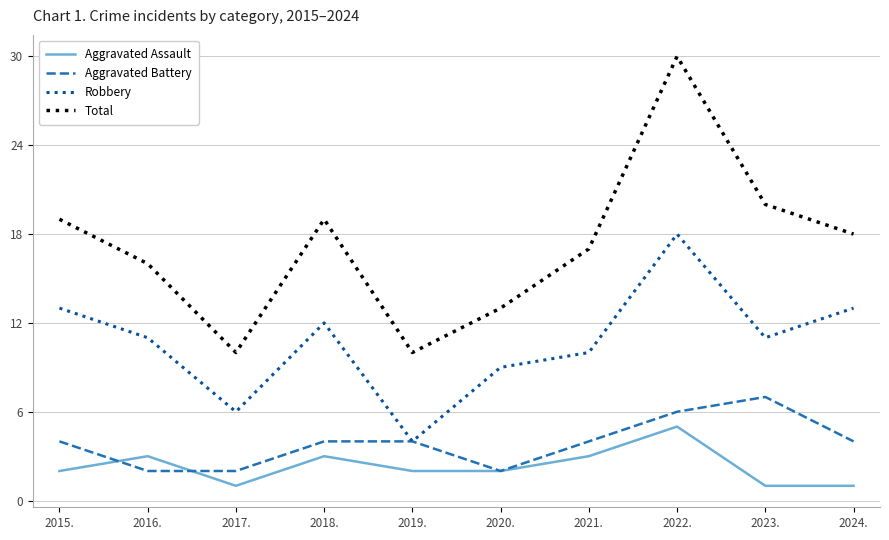

True or false: Aggravated Assault and Total cross at least once.

False